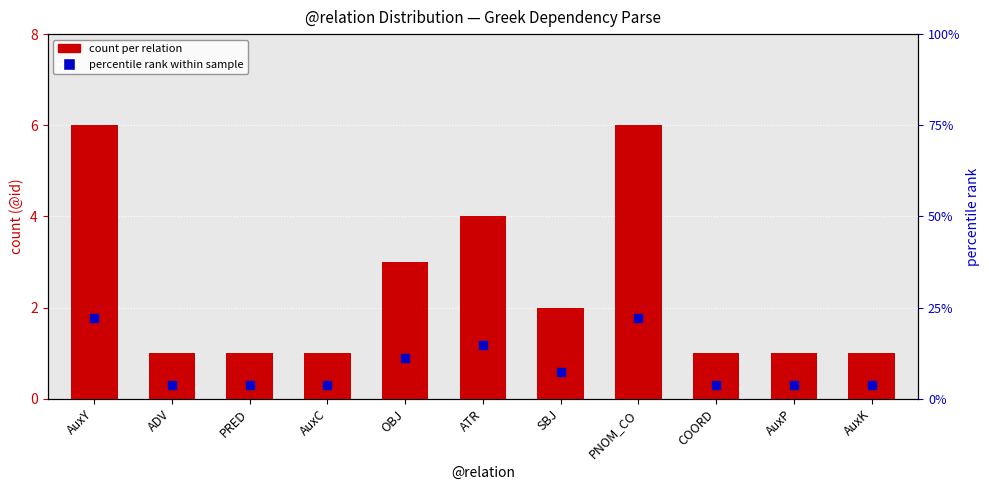

Which label corresponds to the smallest value in the chart?

ADV